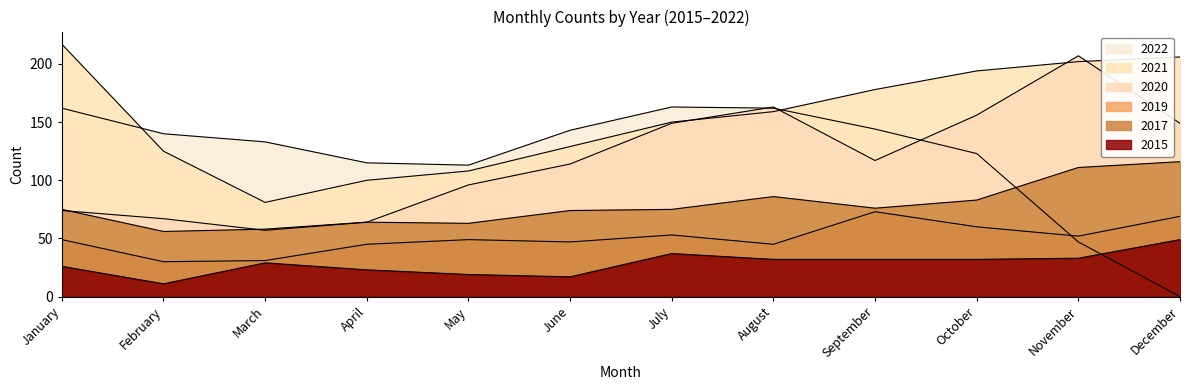

Where is 2022 nearest to the value 81?

May